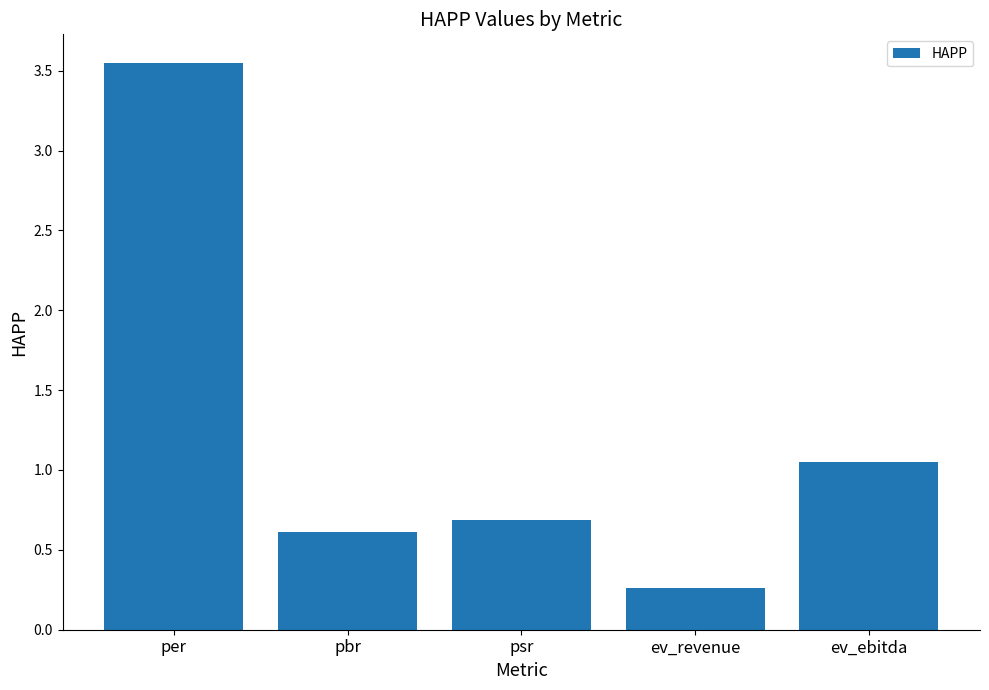

Where is the data nearest to the value 1?

ev_ebitda